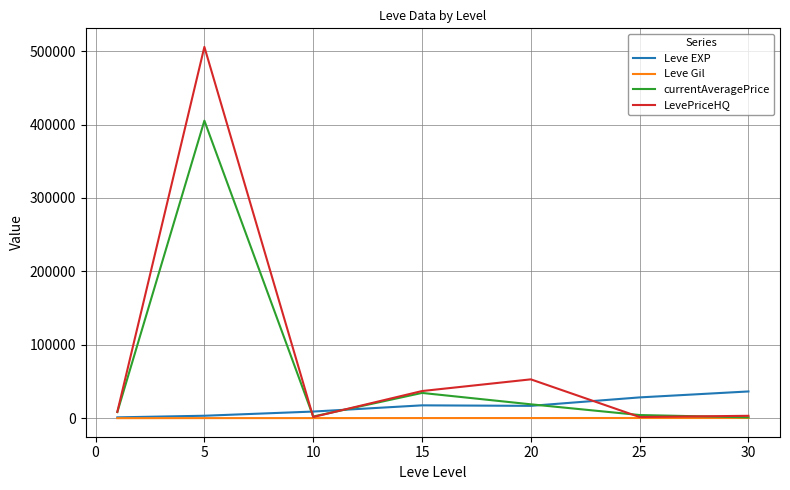

What is the average value of the currentAveragePrice series?

67865.0